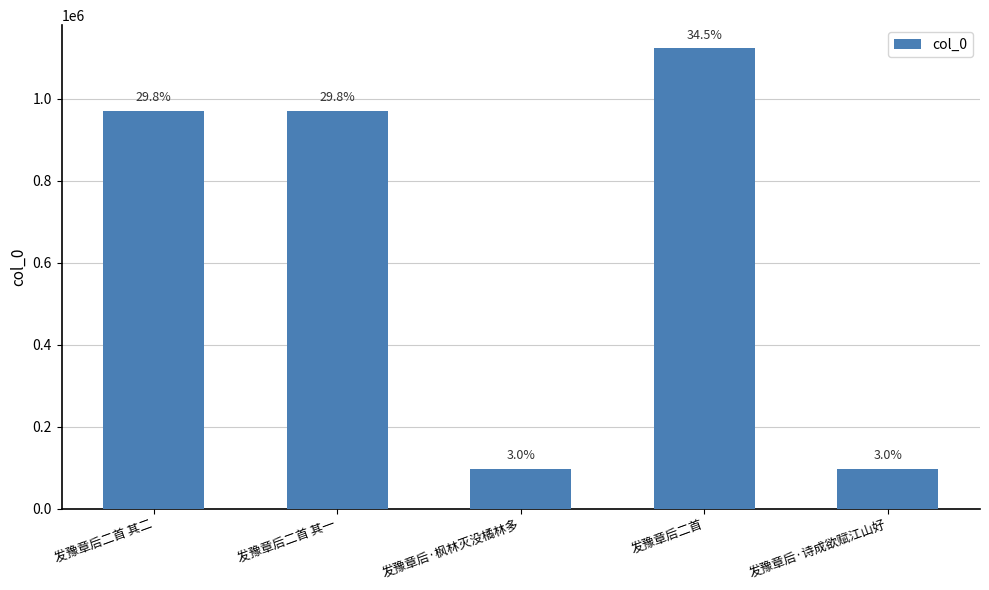

Reading right to left, transcribe all the data shown in this chart.

96709	1124023	96710	971111	971110